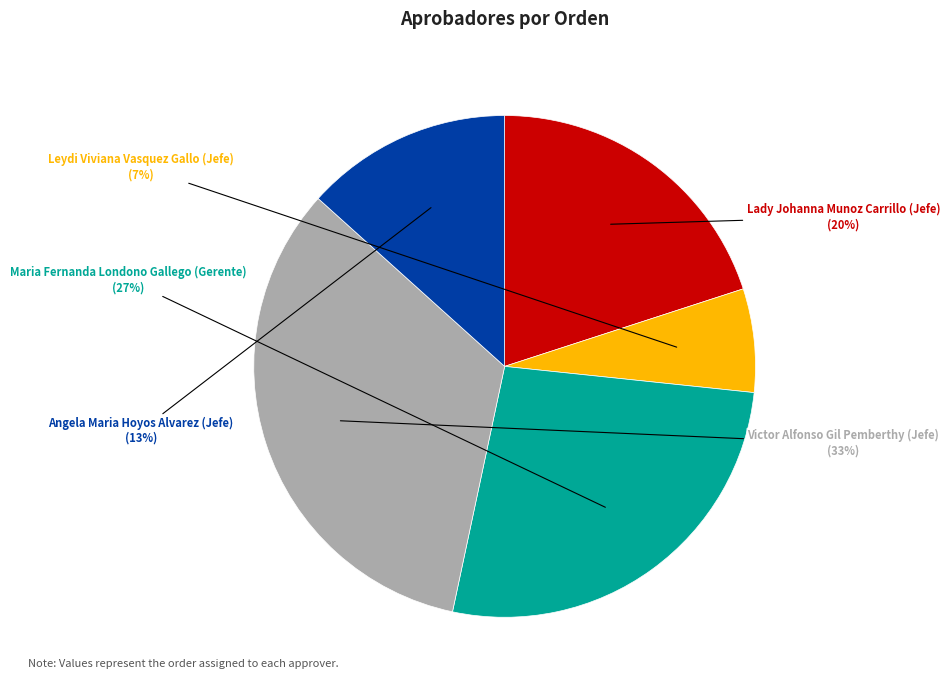

Which category has the smallest portion of the pie?

Leydi Viviana Vasquez Gallo (Jefe)